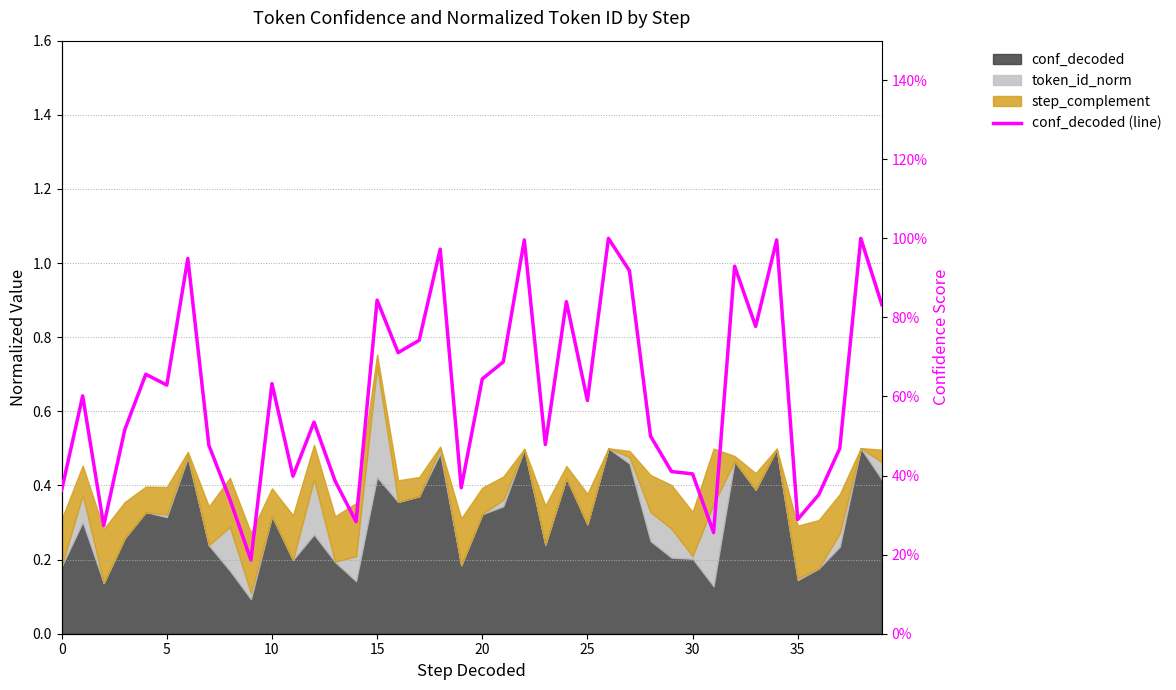

What is the value of the 34th point from the left?

0.8